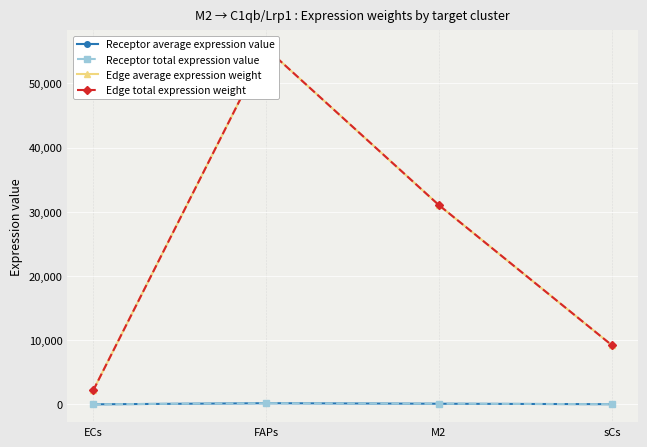

Which series has the widest spread of values?

Edge average expression weight